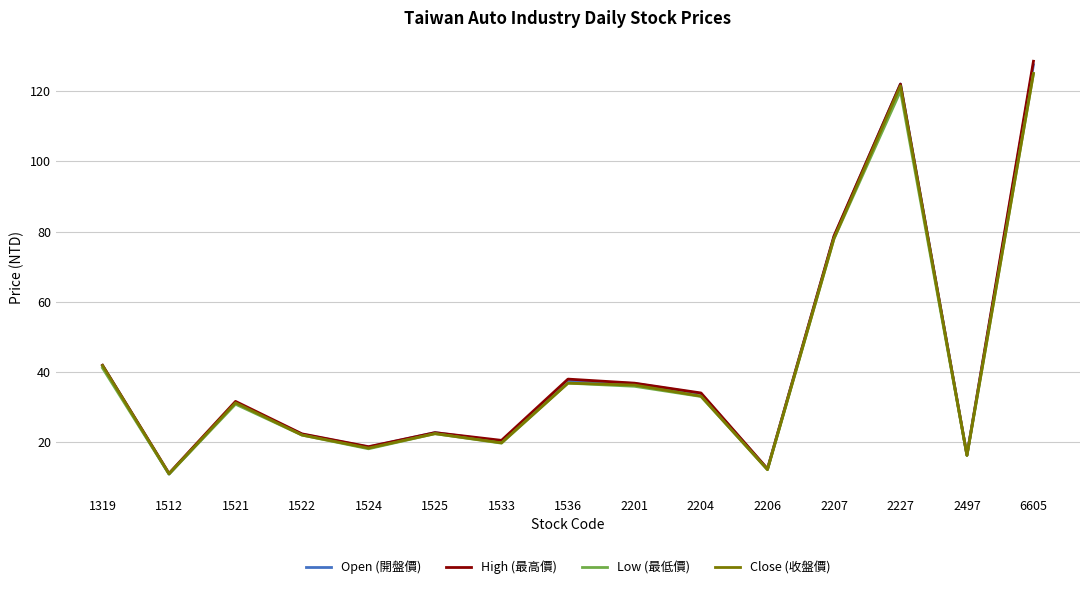

What is the total value across all series at 1512?

43.9